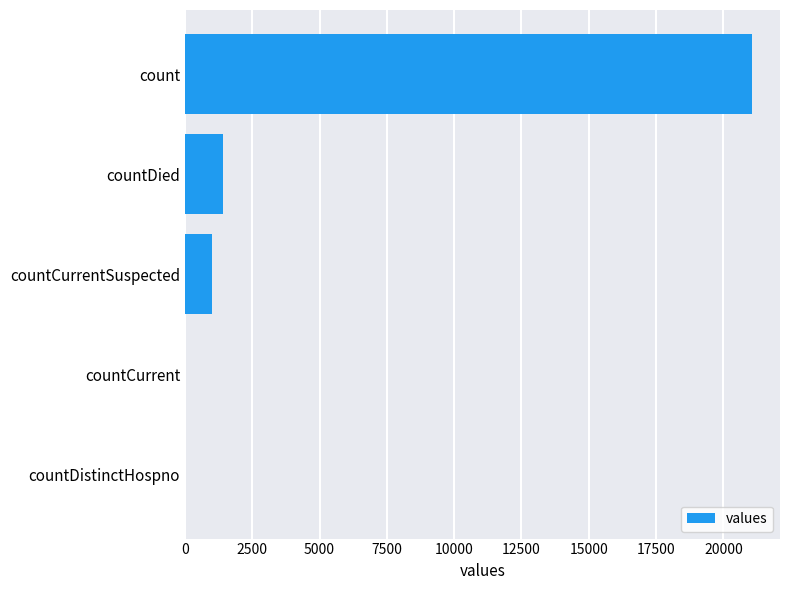

Reading bottom to top, what are all the values shown in this chart?

countDistinctHospno=0	countCurrent=0	countCurrentSuspected=1006	countDied=1405	count=21050